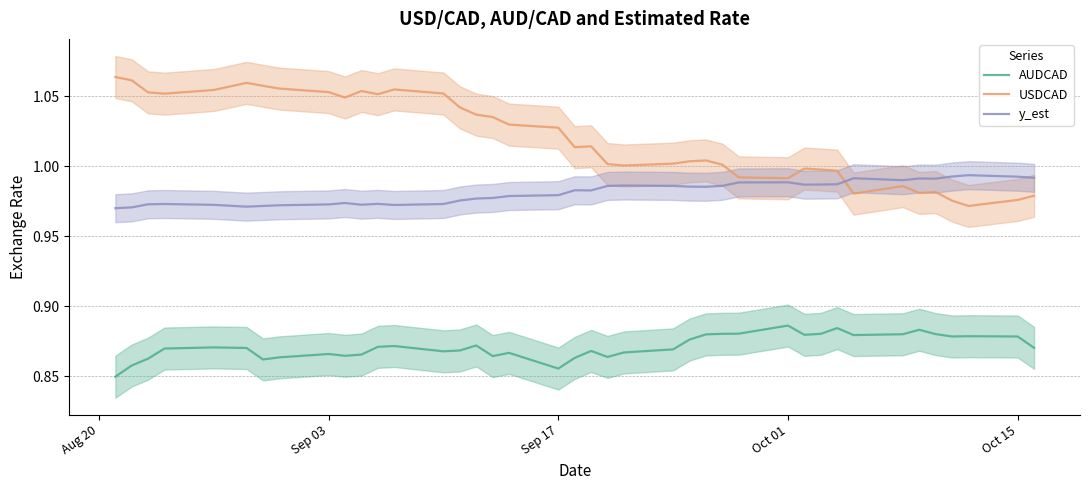

True or false: AUDCAD has a value of 1.3 at Sep 03.

False